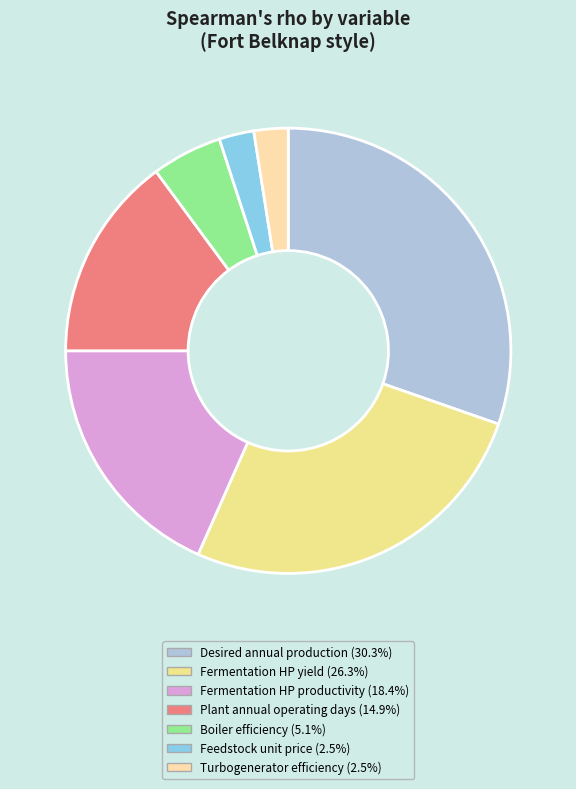

How many slices are in this pie chart?

7